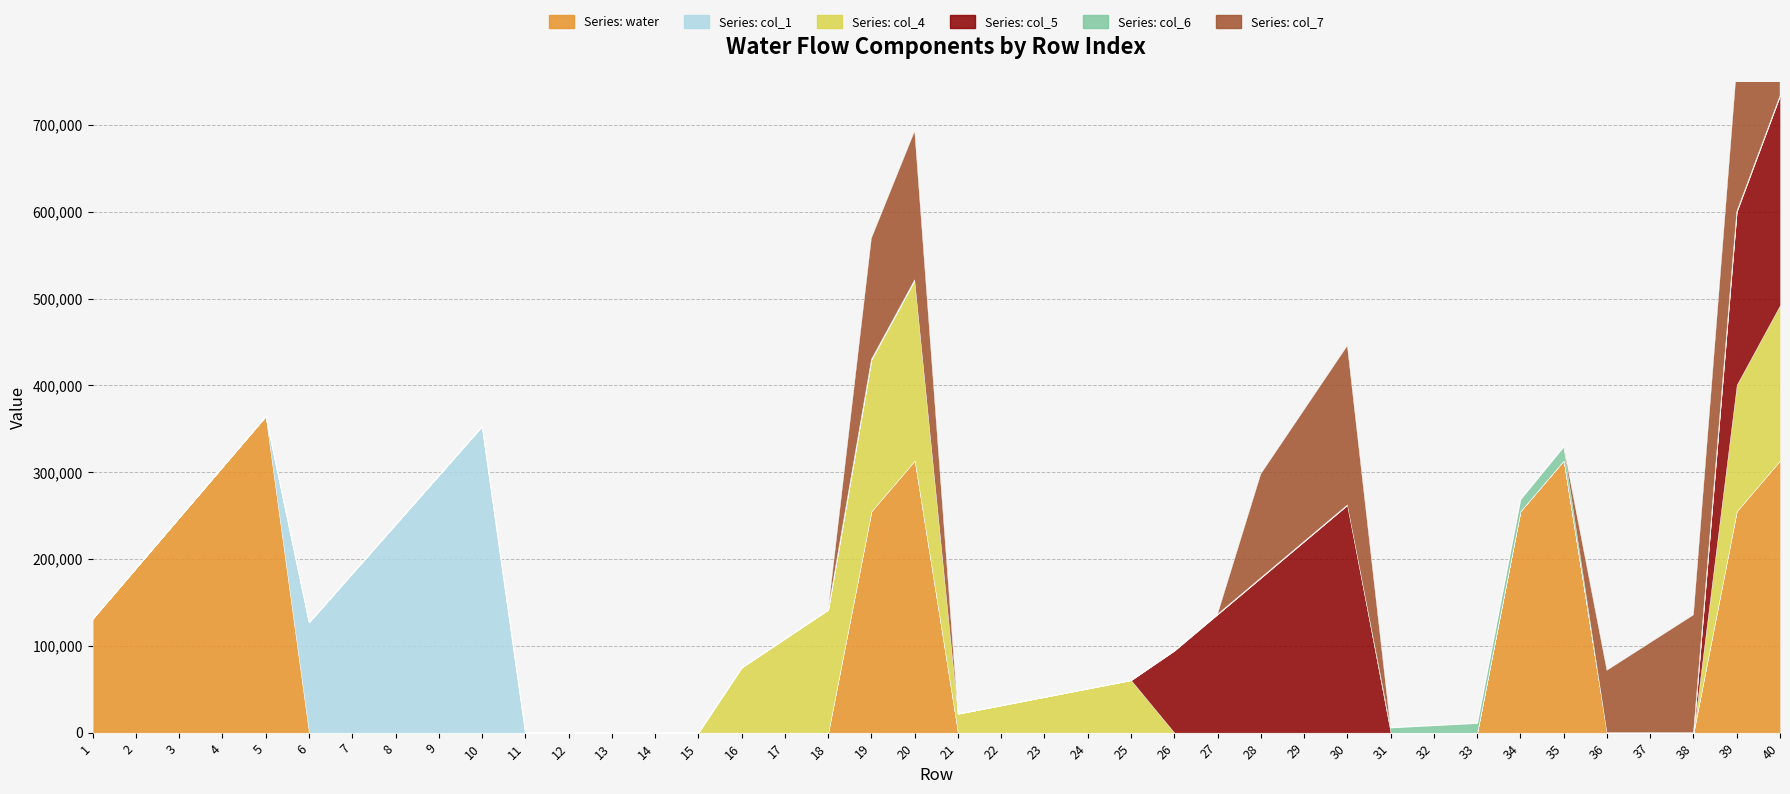

Where is col_5 nearest to the value 131158?

27